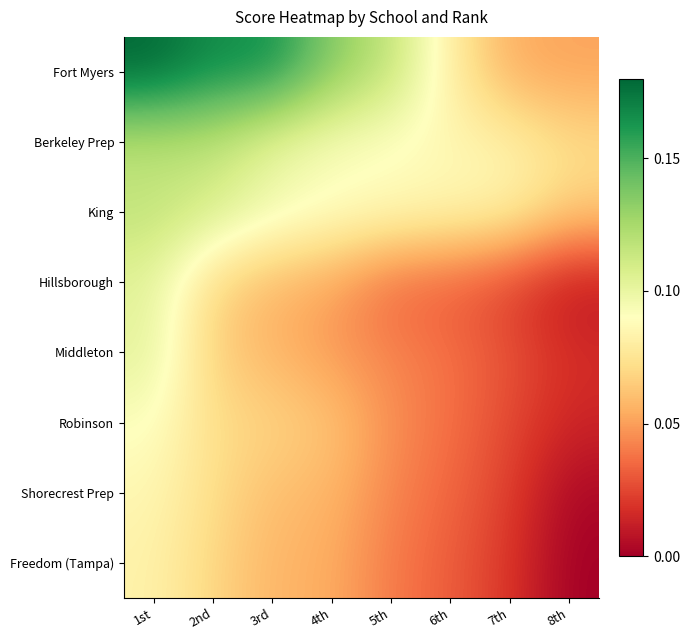

What is the spread (max minus min) of values at 2nd?

0.1